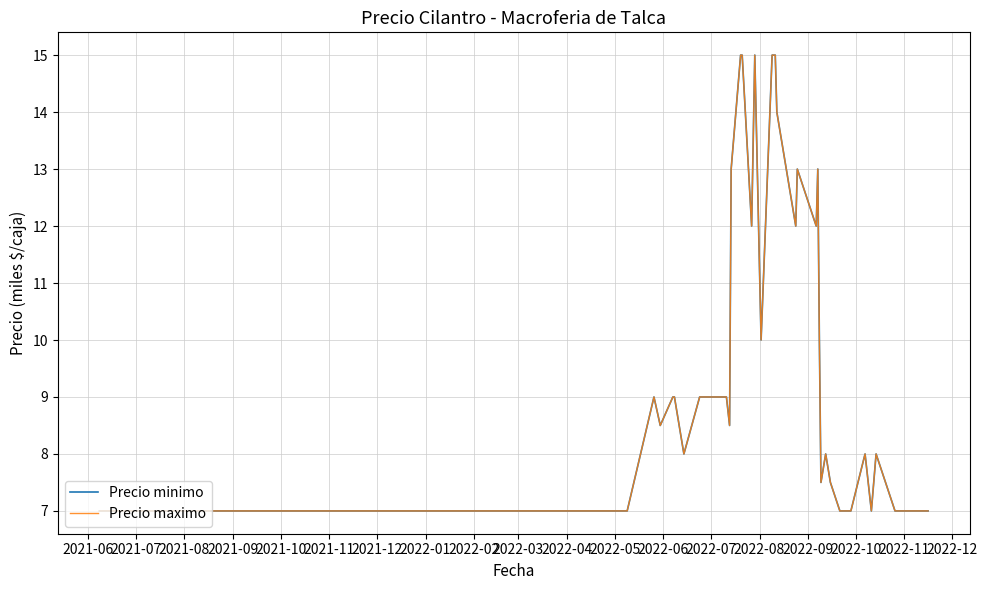

Is this an area chart (filled region under the line)?

No